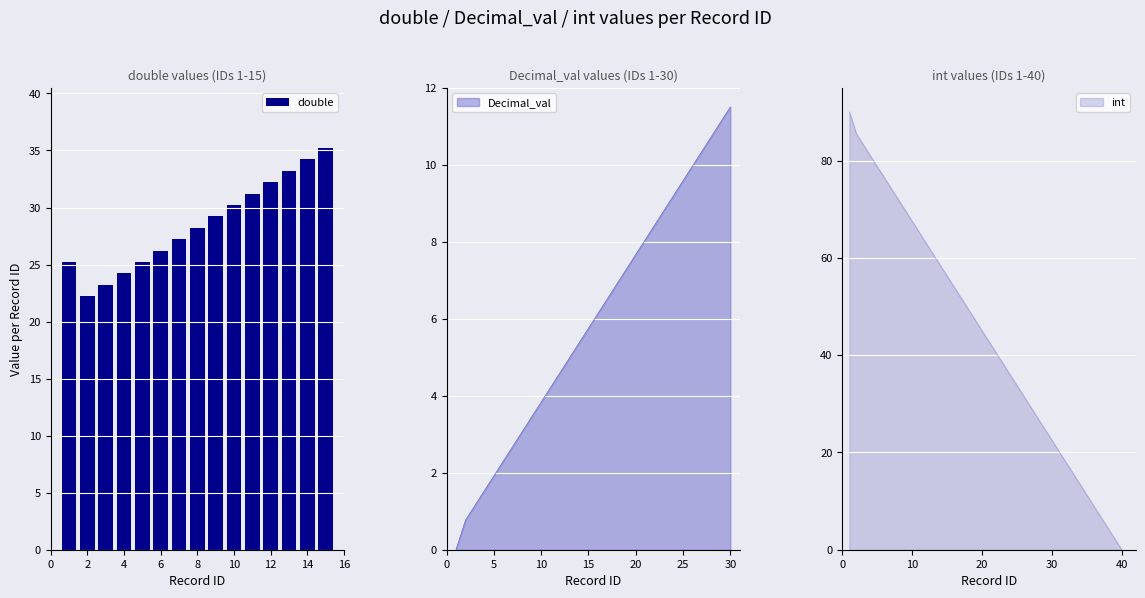

What is the difference between the maximum and minimum values in the double series?

13.0